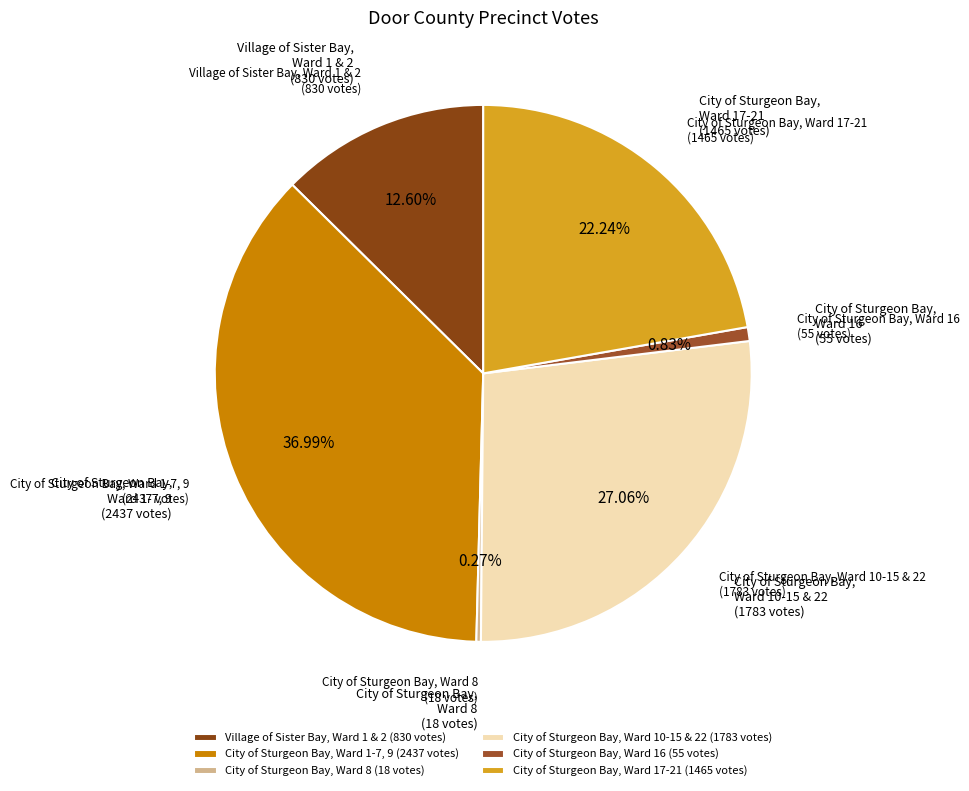

Is there any slice that represents more than half of the pie?

No